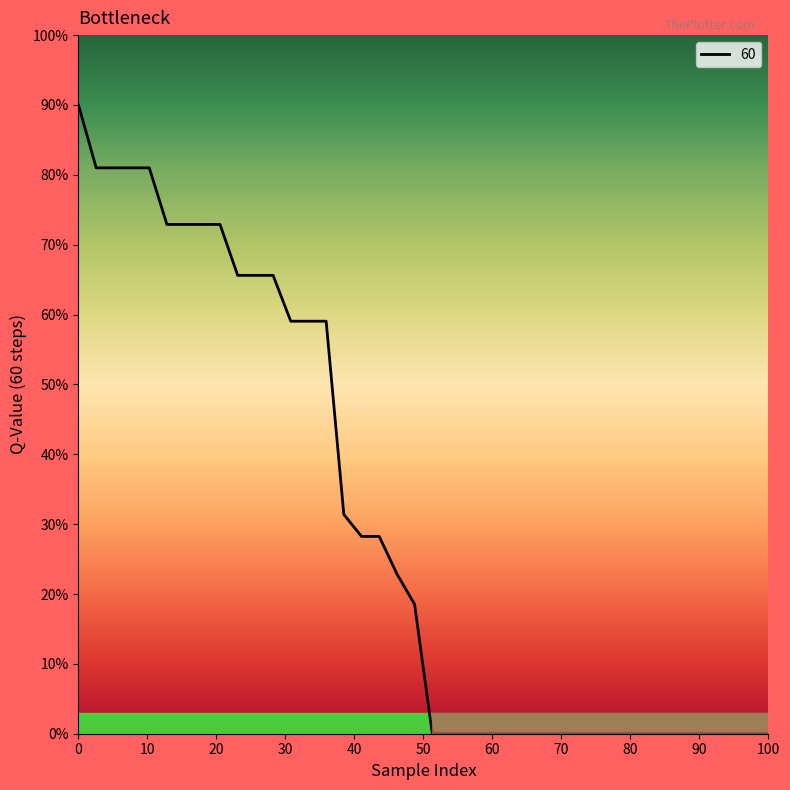

Is this an area chart (filled region under the line)?

No